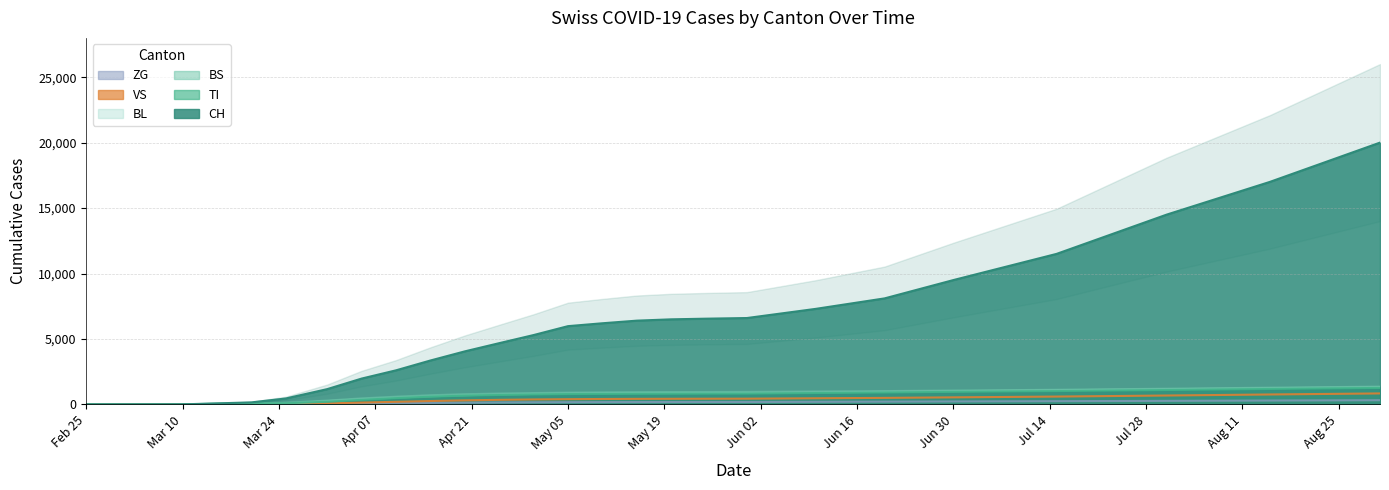

Between 2020-06-10 and 2020-03-20, which is larger?

2020-06-10